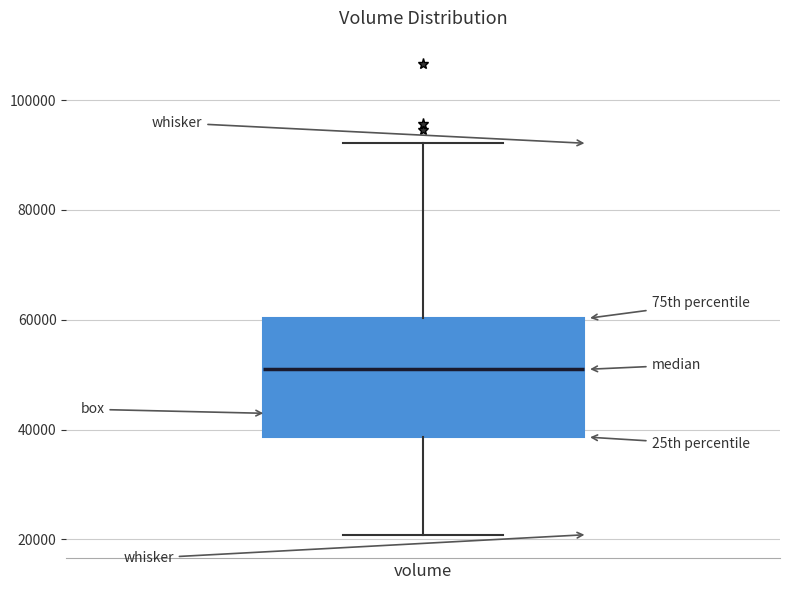

Where is the lower edge of the box for volume on the y-axis? The values are not printed on the chart, so give them approximately, as read against the axis.

38000